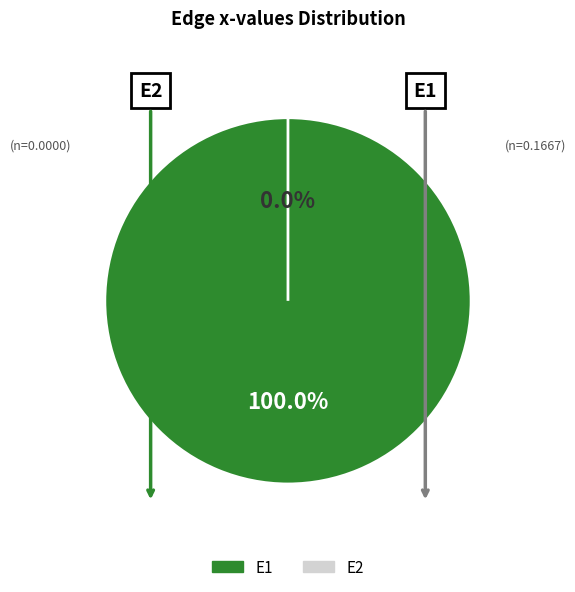

To the nearest percent, what is the difference between the E1 and E2 slice percentages?

100%